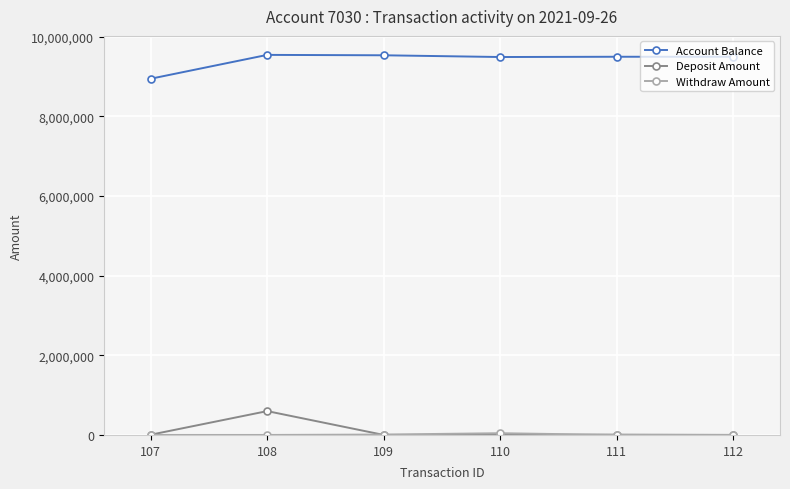

At how many categories does at least one series exceed 8693293?

6